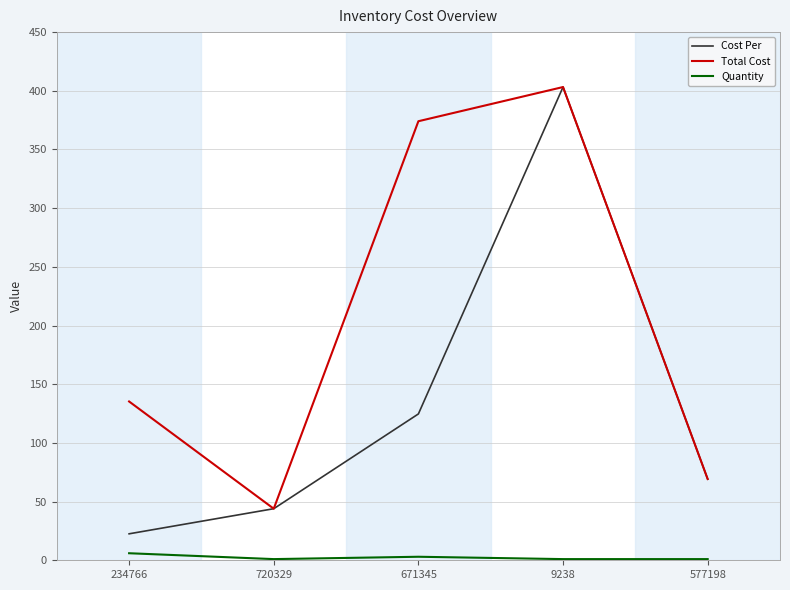

What is the greatest value displayed?

403.2